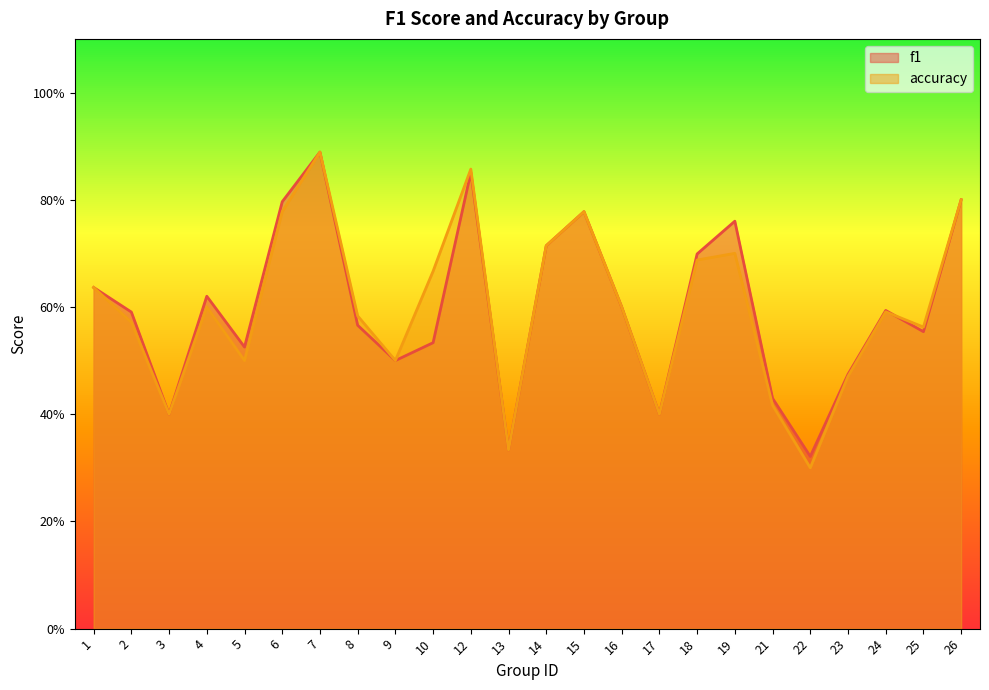

Is the value of accuracy at 17 greater than the value of f1 at 17?

No